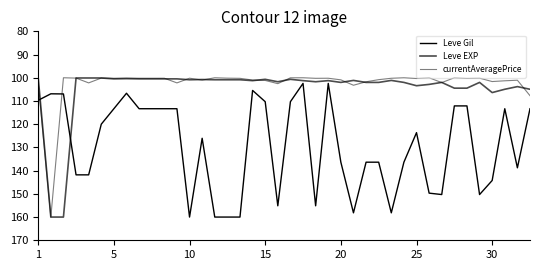

Is this an area chart (filled region under the line)?

No